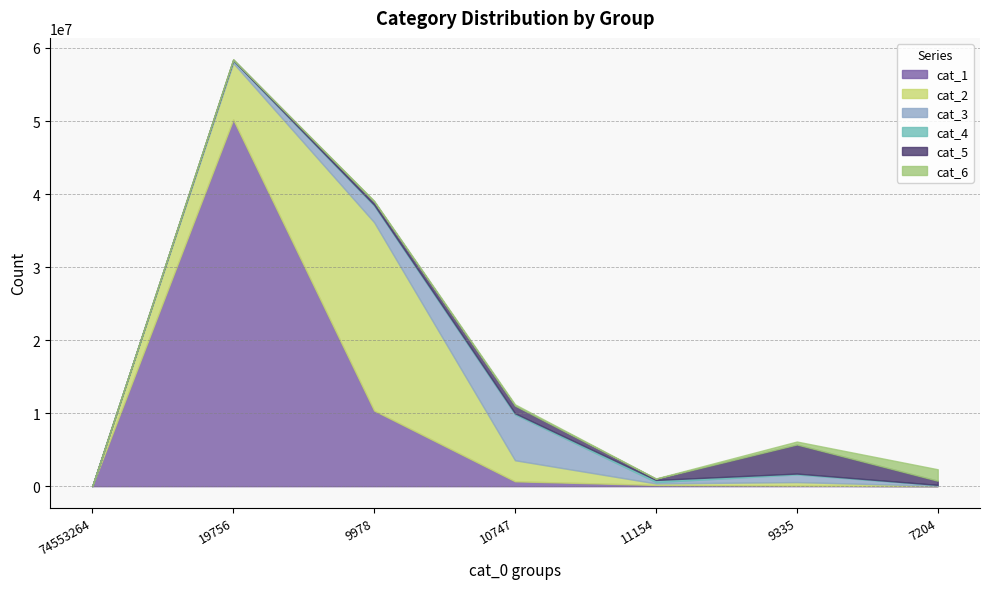

Reading left to right, what are all the values shown in this chart?

cat_1: 0	50211584	10355864	666717	170519	74258	5079
cat_2: 0	7737762	25791607	2884730	205325	486257	53803
cat_3: 0	336274	2284333	6272612	184937	1046484	100885
cat_4: 0	46755	101656	158455	289270	119964	17440
cat_5: 0	81664	443616	1047037	169208	3984185	571513
cat_6: 0	47185	99220	171161	37324	402008	1566671